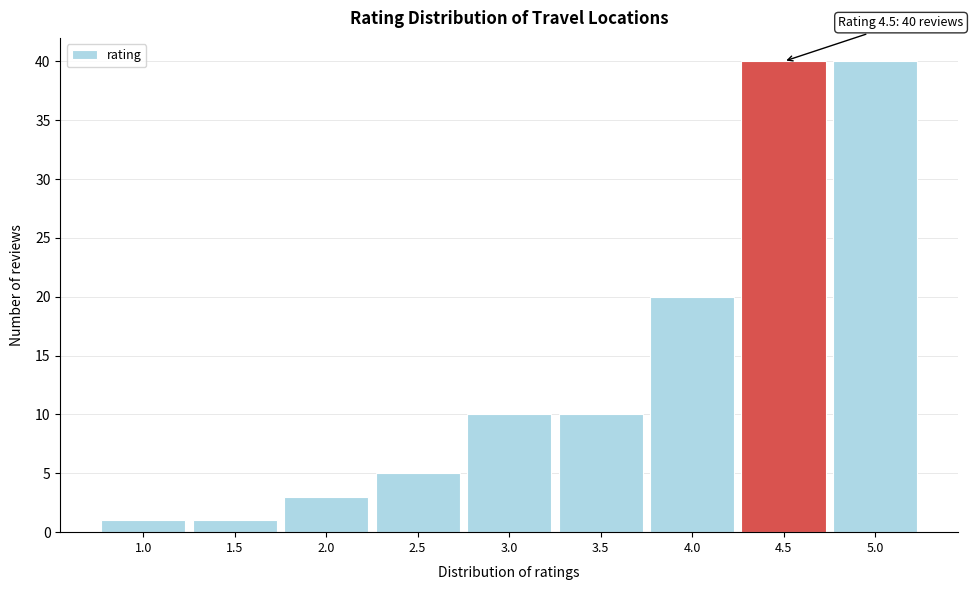

Reading right to left, list all the values displayed in this chart.

40	40	20	10	10	5	3	1	1